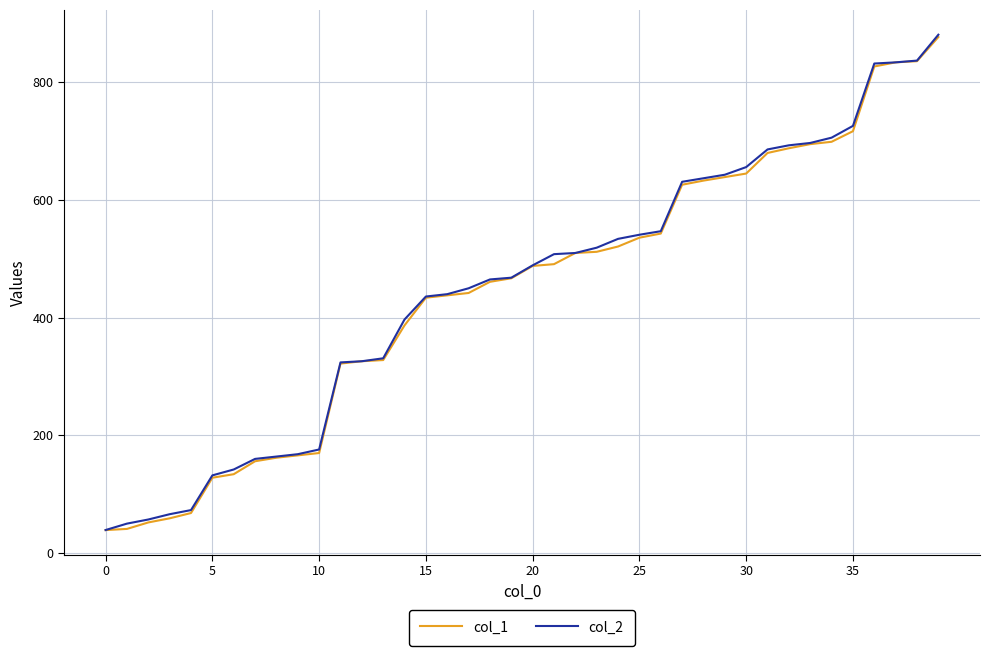

What is the greatest value displayed?

881.0